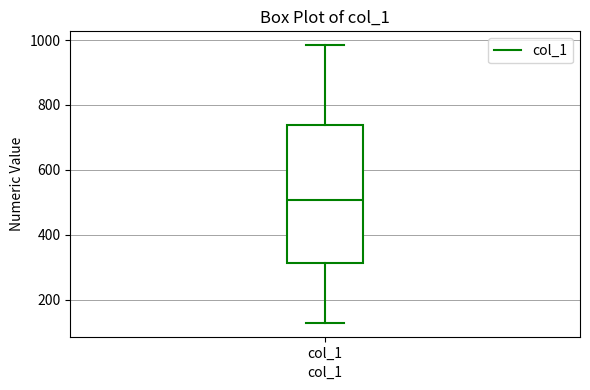

Where does the median line of the box for col_1 sit on the y-axis? The values are not printed on the chart, so give them approximately, as read against the axis.

500